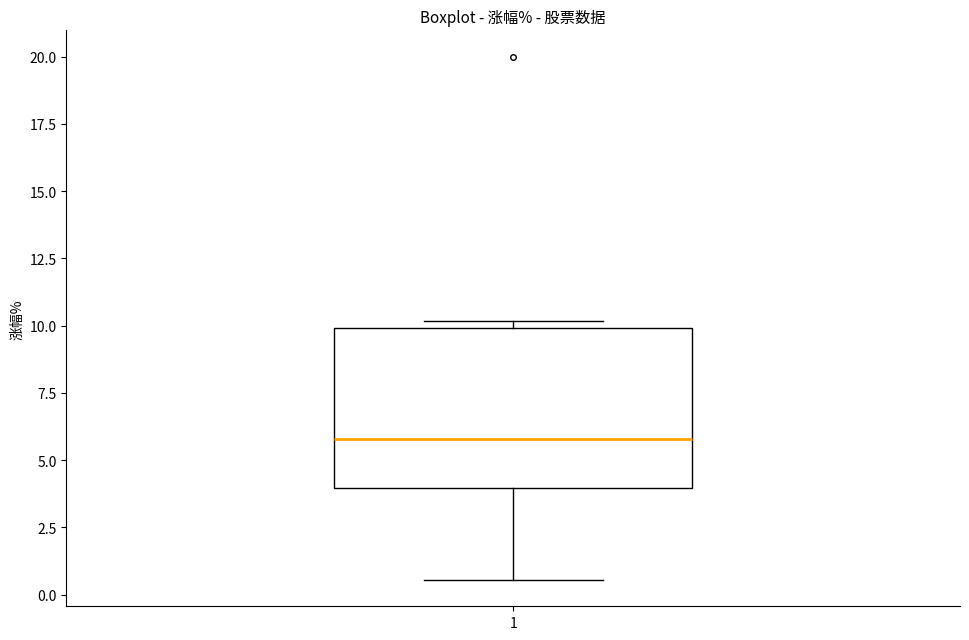

Read this box plot against the y-axis: the position of the median line, the range covered by the box, and the ends of both whiskers. The values are not printed on the chart, so give them approximately, as read against the axis.

median 6.0, box 4.0 to 10.0, whiskers 0.5 to 10.0 (just above the box's upper edge)